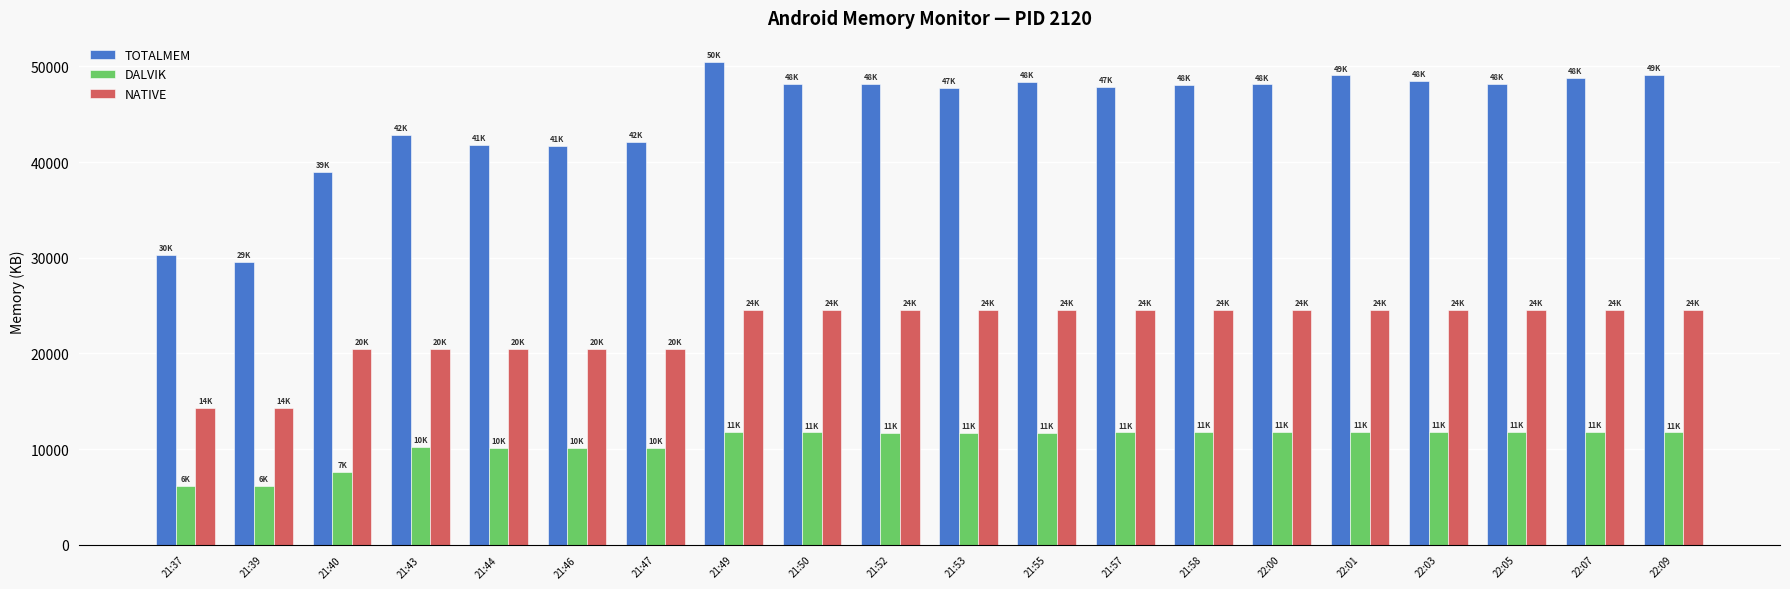

What is the sum of the NATIVE values at 21:37 and 22:00?

38912